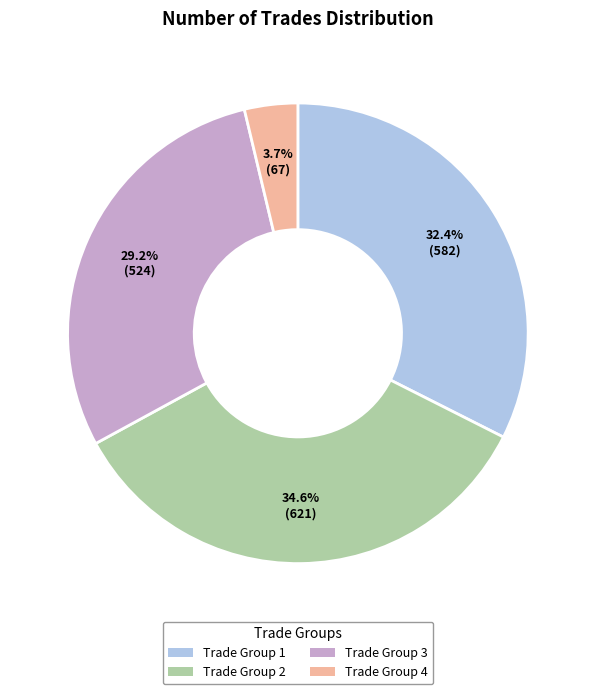

Count the number of slices in the pie.

4